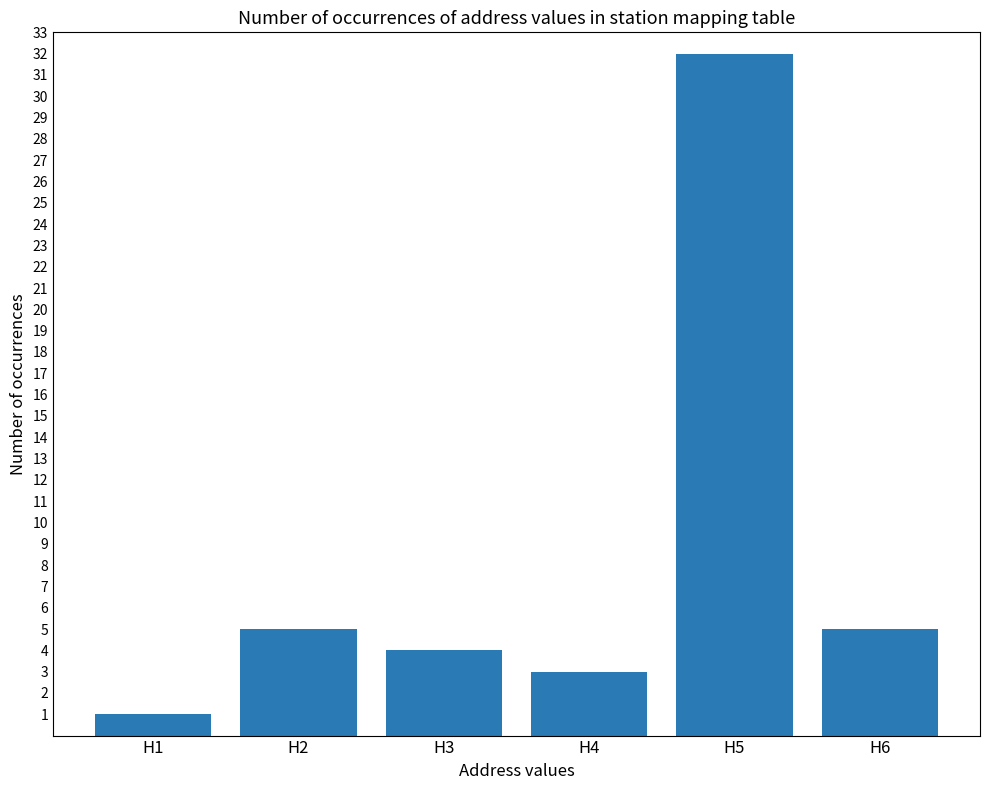

What is the value of the 1st bar from the left?

1